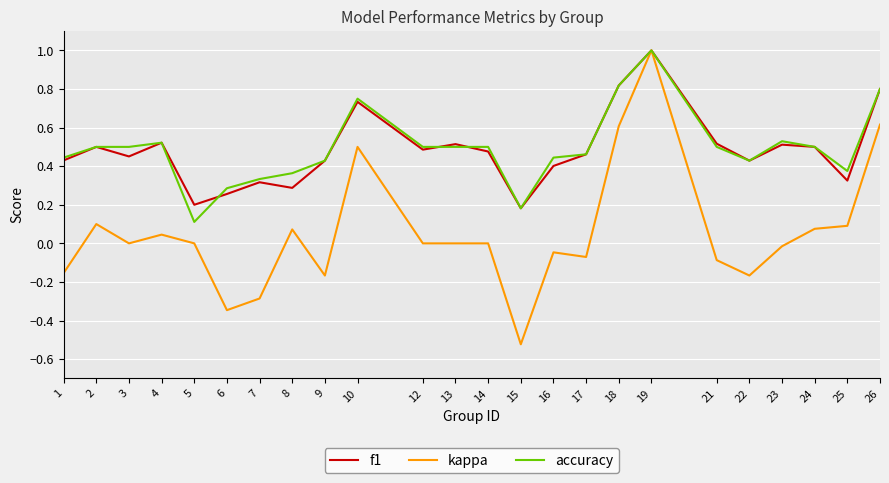

The f1 series shows 0.1 at 14. True or false?

False